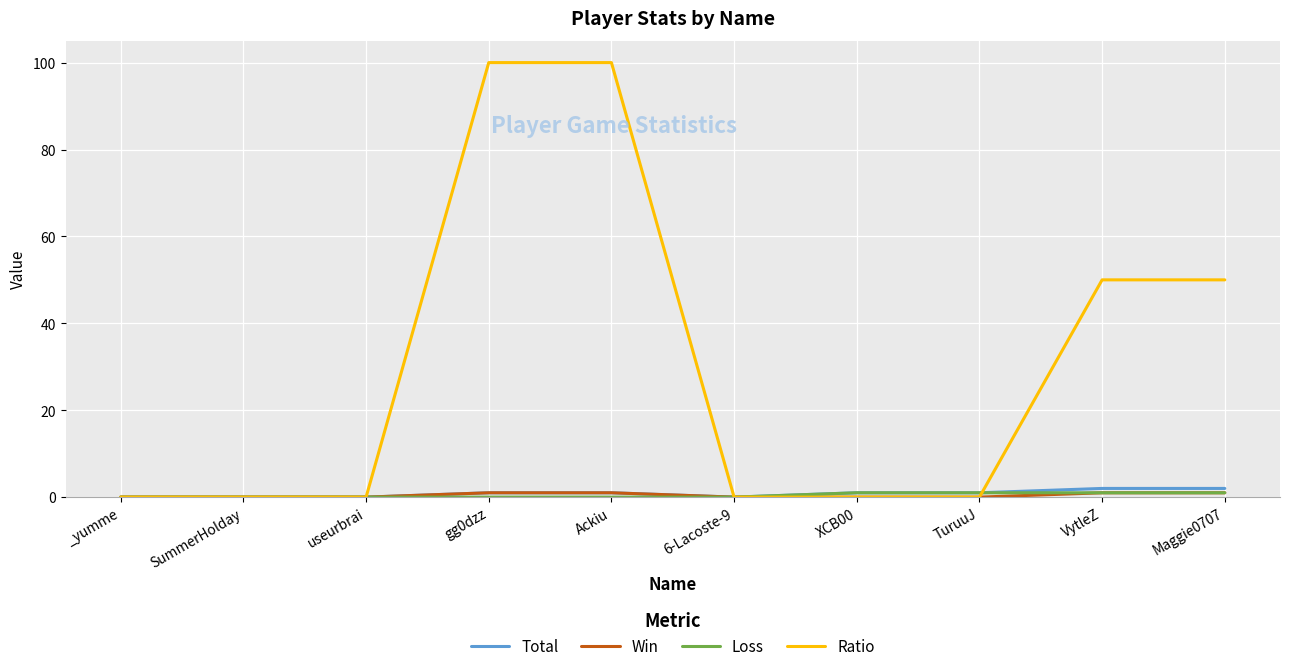

Which series has the largest total across all categories?

Ratio